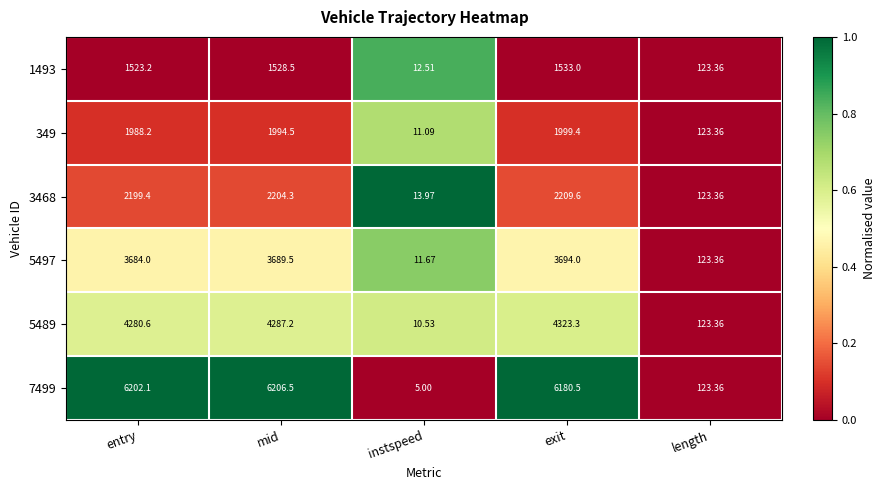

Between entry and exit, which series saw the biggest shift?

5489